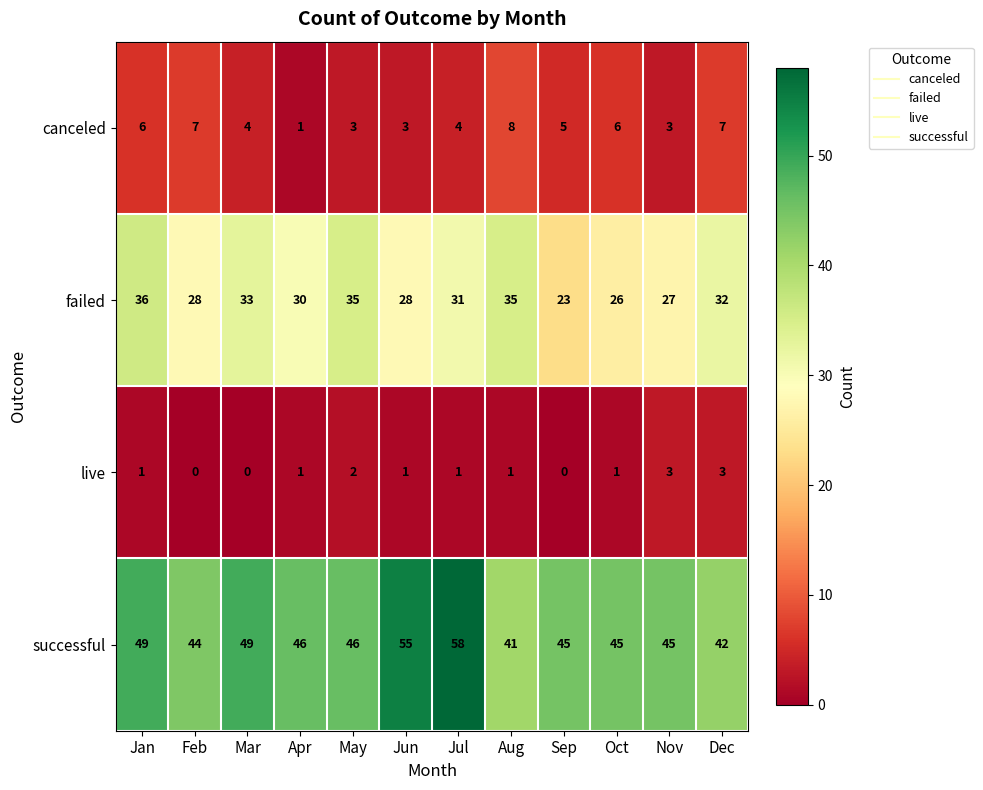

Is it true that failed equals 19 at Mar?

False